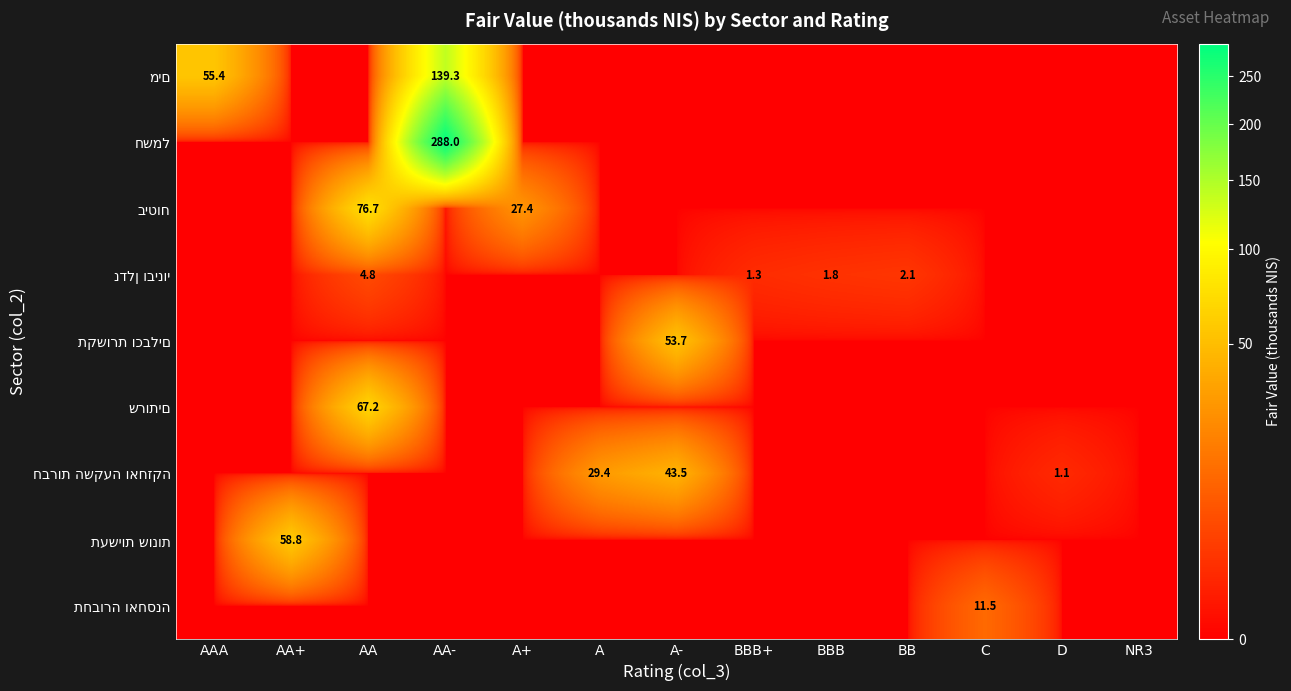

Which category has the highest value across all series?

AA-